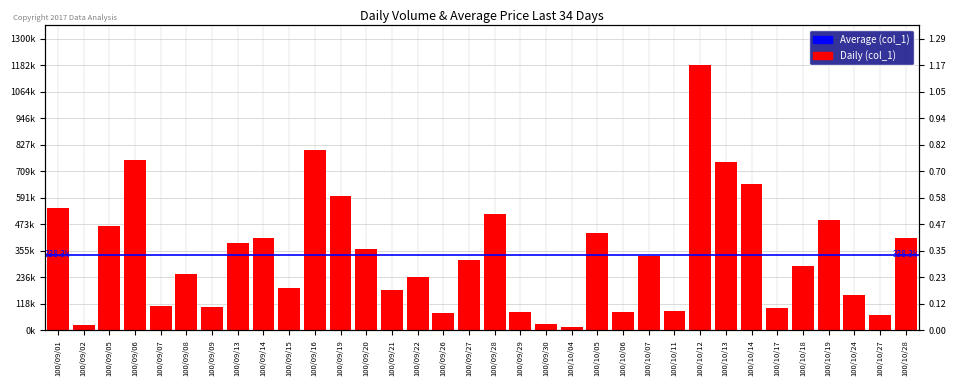

What is the difference between the second highest and minimum values?

789000